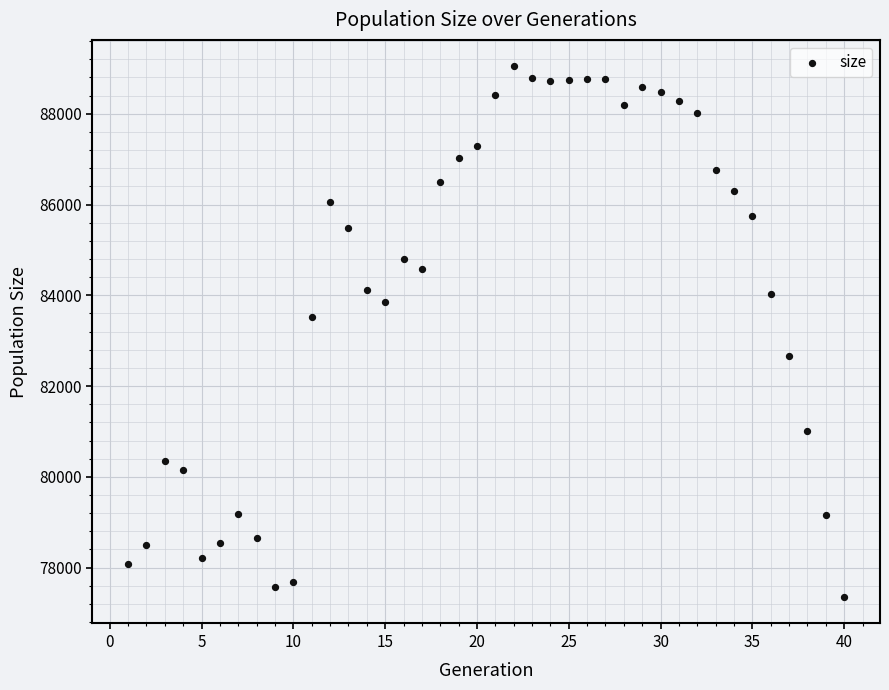

What Y value in the scatter plot is closest to 83198?

83518